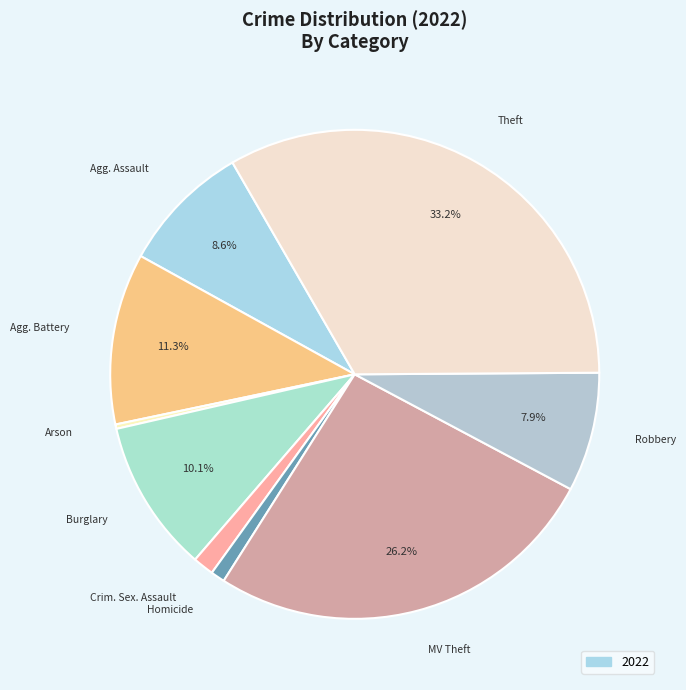

Count the number of slices in the pie.

9